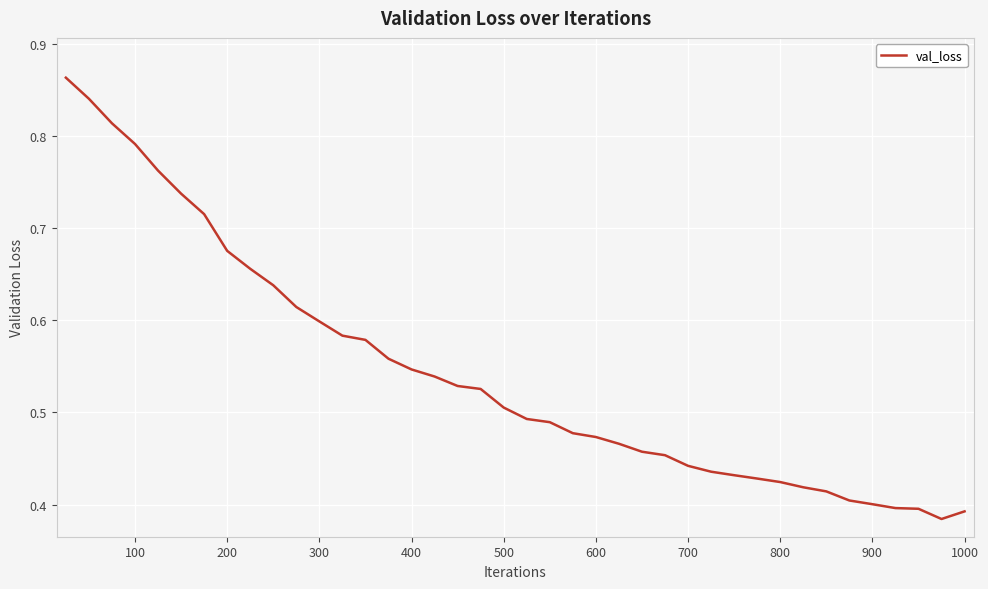

What is the sum of all values?

21.7